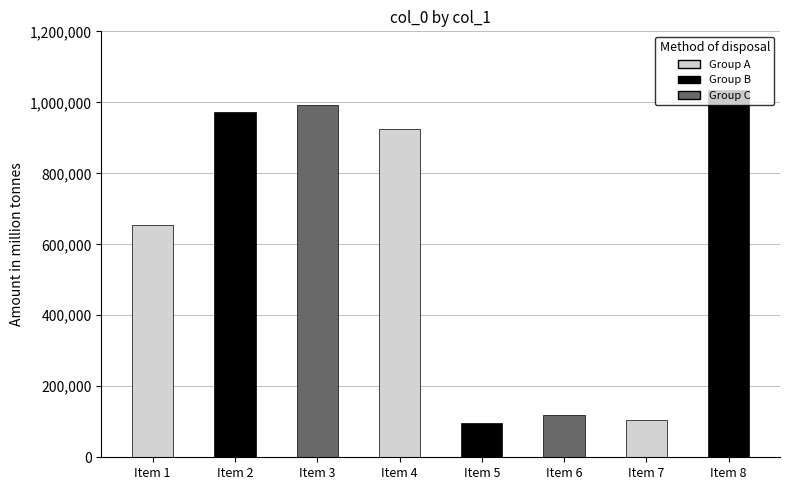

Reading right to left, list all the values displayed in this chart.

1036029	104662	118738	96649	924359	991767	972069	653809